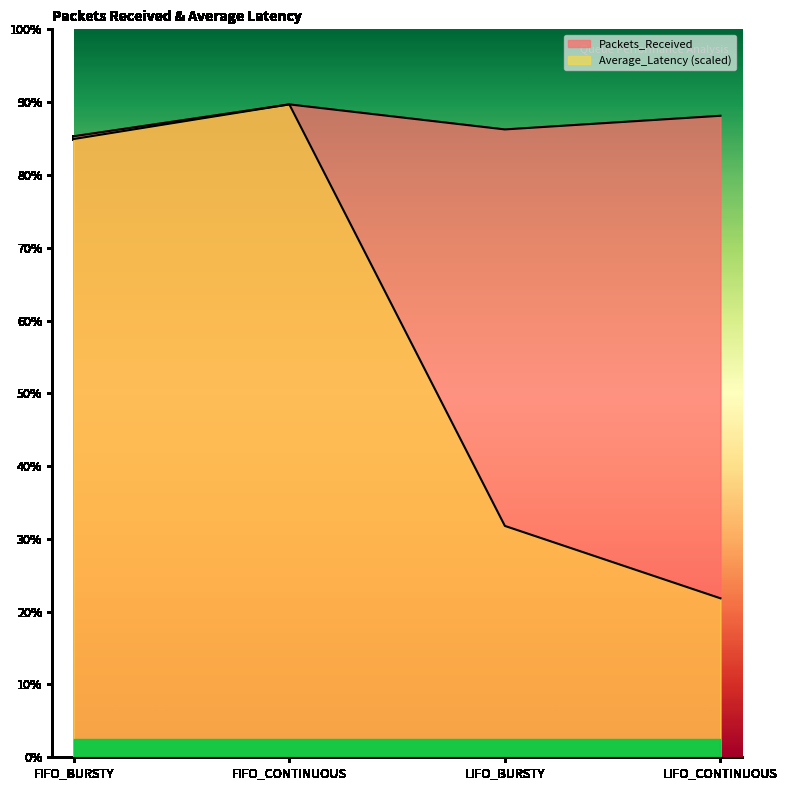

Where does the Packets_Received series first go above 282?

FIFO_CONTINUOUS